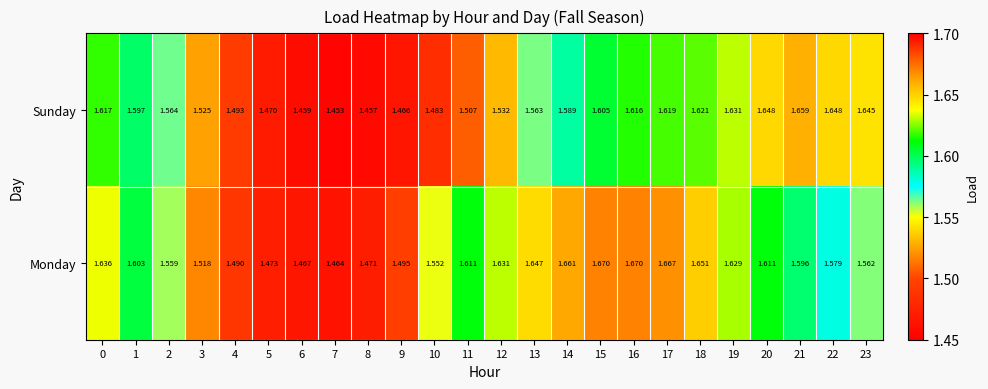

Rank the series at 13 from lowest to highest value.

Sunday, Monday